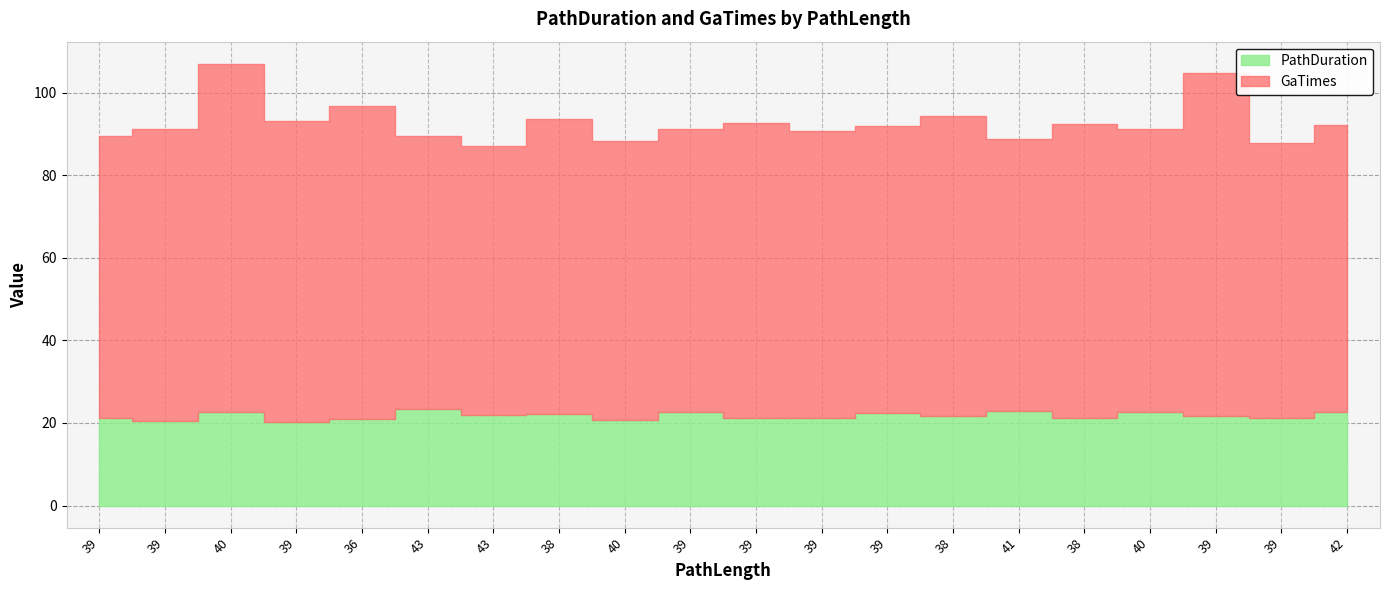

The value of PathDuration at 39 is 31.7. True or false?

False